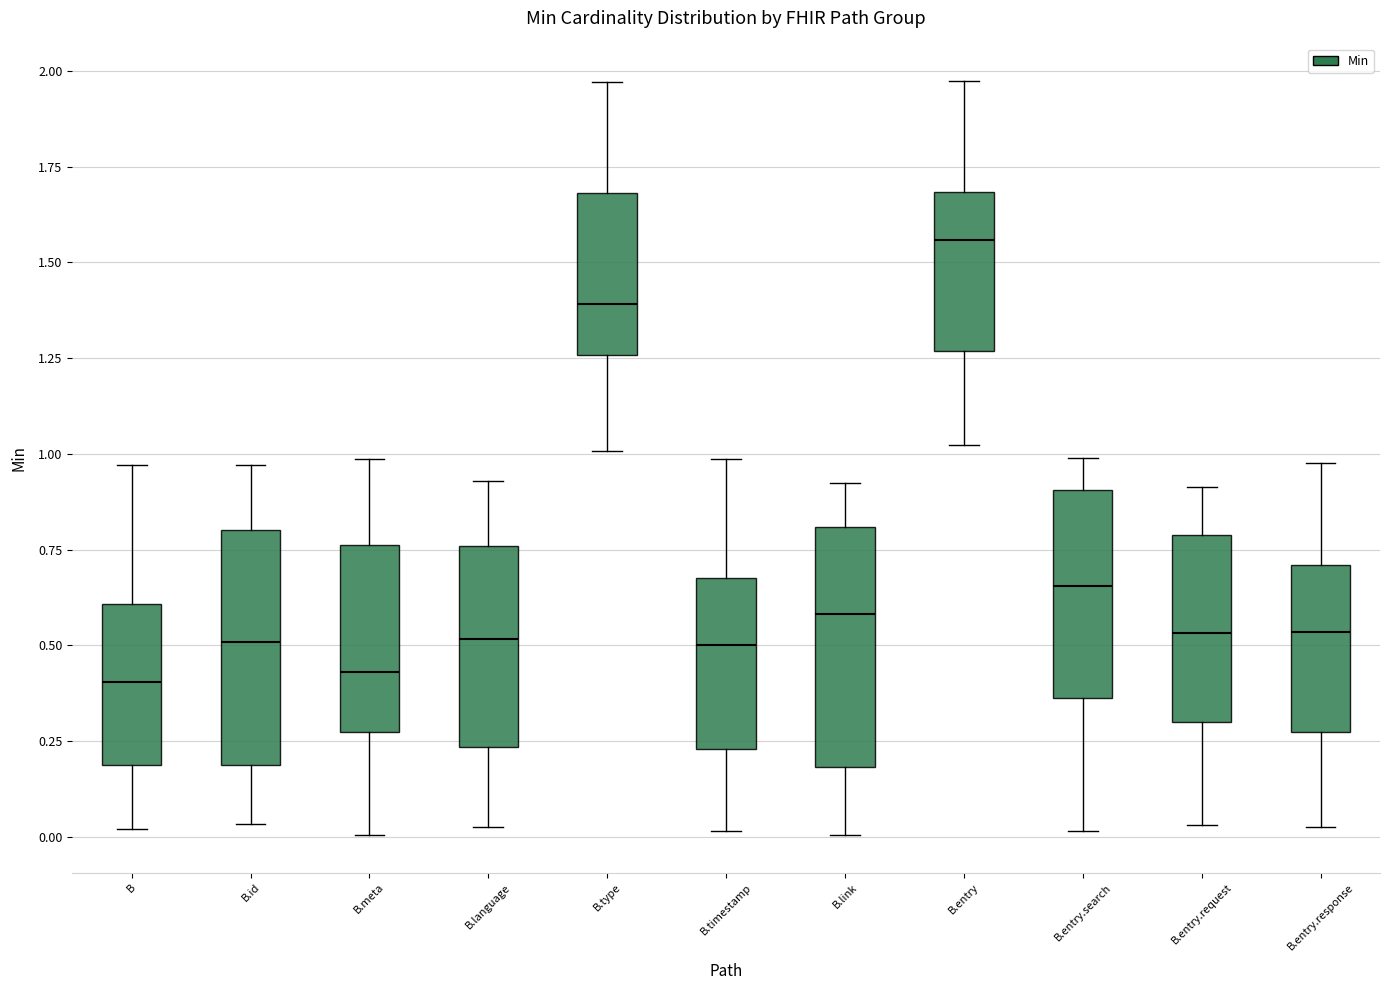

Reading left to right, transcribe this box plot: for each box, give where its median line is, the range the box spans, and where its two whiskers end, as read against the y-axis. The values are not printed on the chart, so give them approximately, as read against the axis.

B: median 0.40, box 0.20 to 0.60, whiskers 0.00 to 0.95
B.id: median 0.50, box 0.20 to 0.80, whiskers 0.05 to 0.95
B.meta: median 0.45, box 0.25 to 0.75, whiskers 0.00 to 1.00
B.language: median 0.50, box 0.25 to 0.75, whiskers 0.05 to 0.95
B.type: median 1.40, box 1.25 to 1.70, whiskers 1.00 to 1.95
B.timestamp: median 0.50, box 0.25 to 0.70, whiskers 0.00 to 1.00
B.link: median 0.60, box 0.20 to 0.80, whiskers 0.00 to 0.90
B.entry: median 1.55, box 1.25 to 1.70, whiskers 1.00 to 1.95
B.entry.search: median 0.65, box 0.35 to 0.90, whiskers 0.00 to 1.00
B.entry.request: median 0.55, box 0.30 to 0.80, whiskers 0.05 to 0.90
B.entry.response: median 0.55, box 0.25 to 0.70, whiskers 0.05 to 1.00